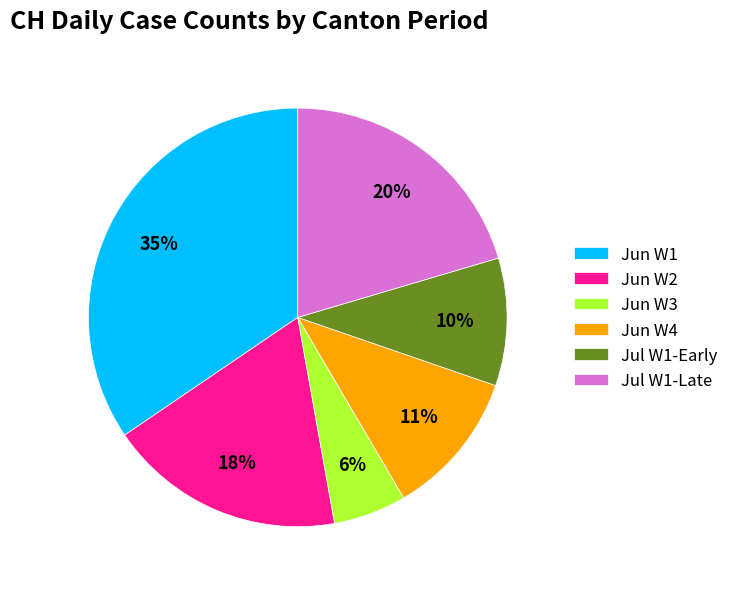

To the nearest percent, what is the combined percentage of Jun W3 and Jul W1-Late?

26%